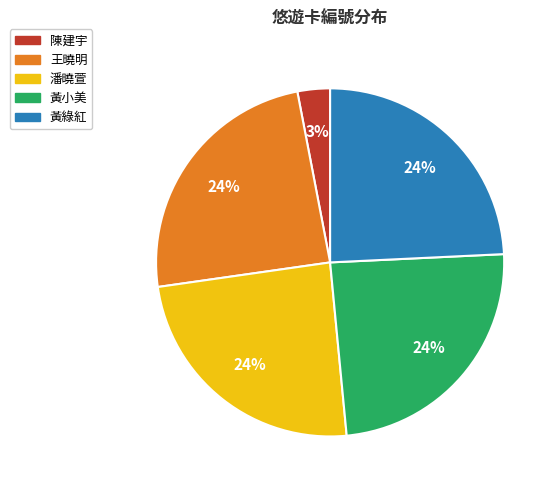

To the nearest percent, what is the difference between the largest and smallest slice percentages?

21%